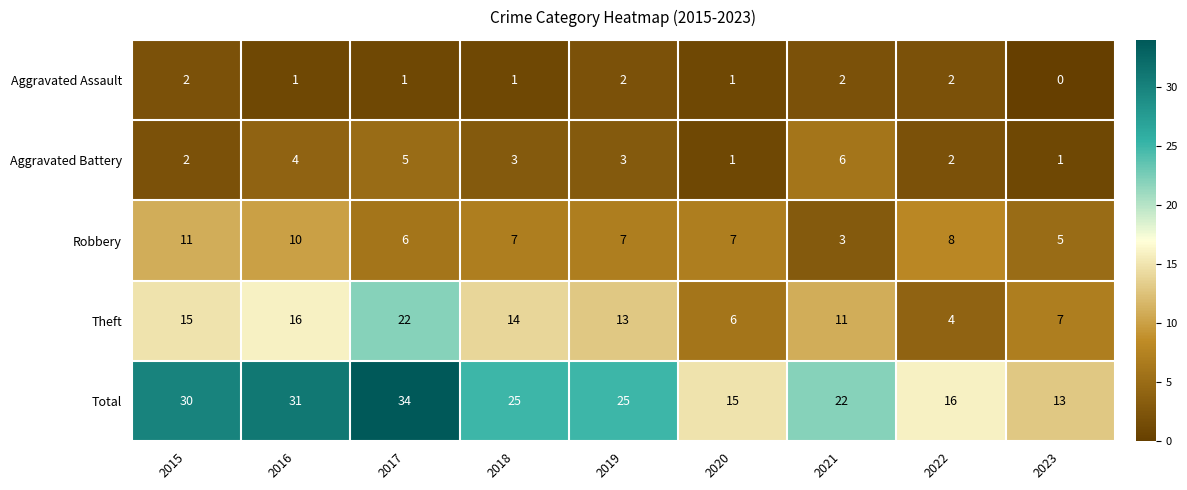

At which category is the sum across all series the highest?

2017